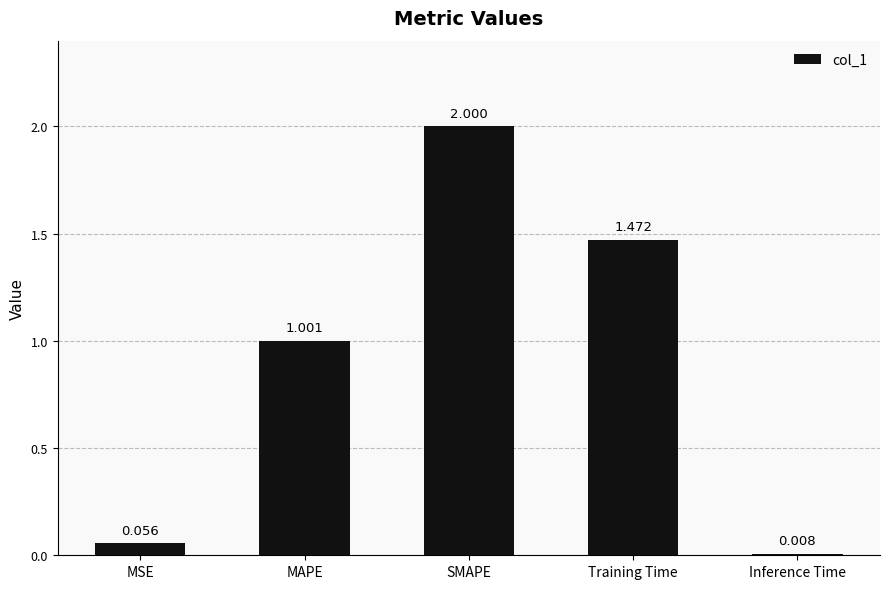

Which label corresponds to the smallest value in the chart?

Inference Time